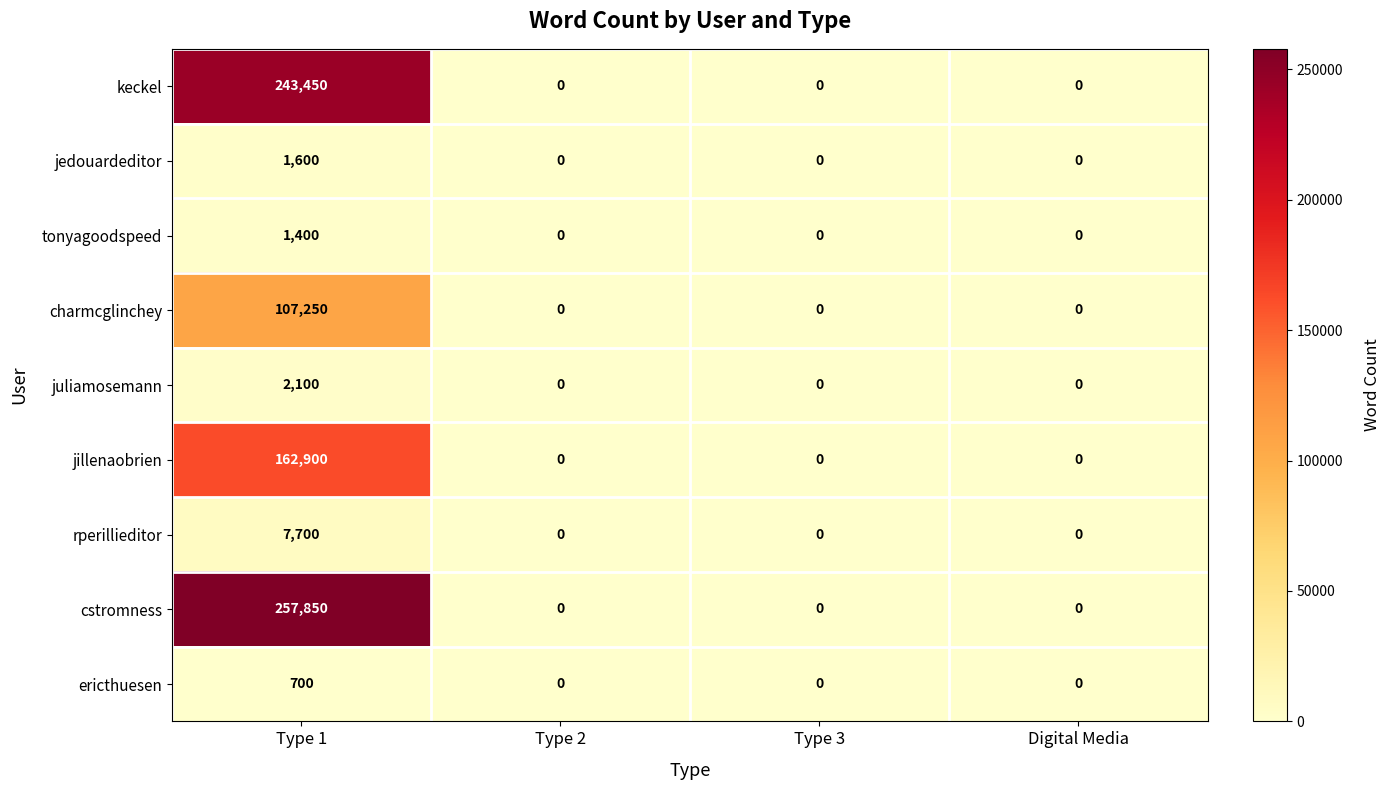

Which series changed the most between Type 1 and Digital Media?

cstromness